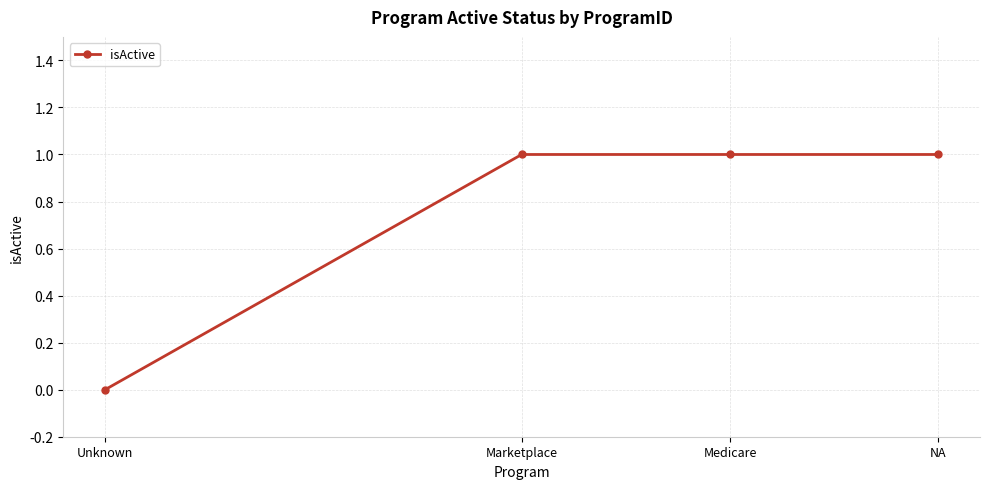

Reading right to left, transcribe all the data shown in this chart.

NA=1	Medicare=1	Marketplace=1	Unknown=0